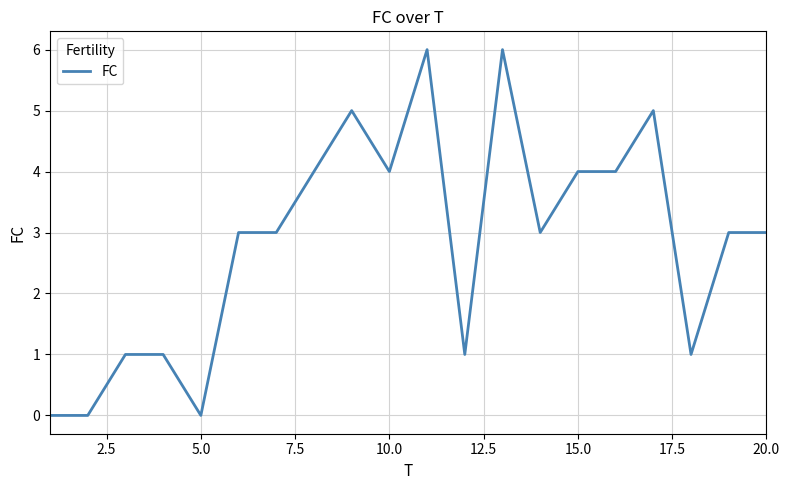

What is the average value?

3